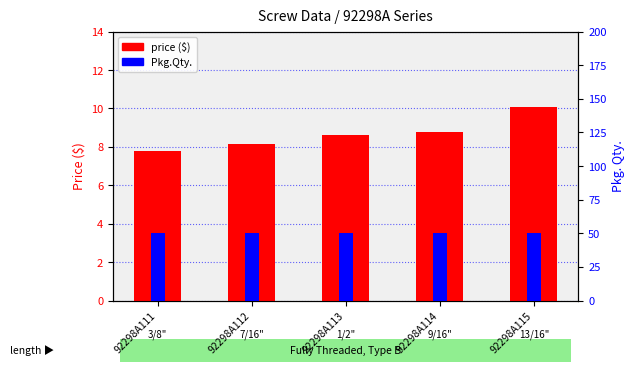

The value of price ($) at 92298A114 is 8.8. True or false?

True